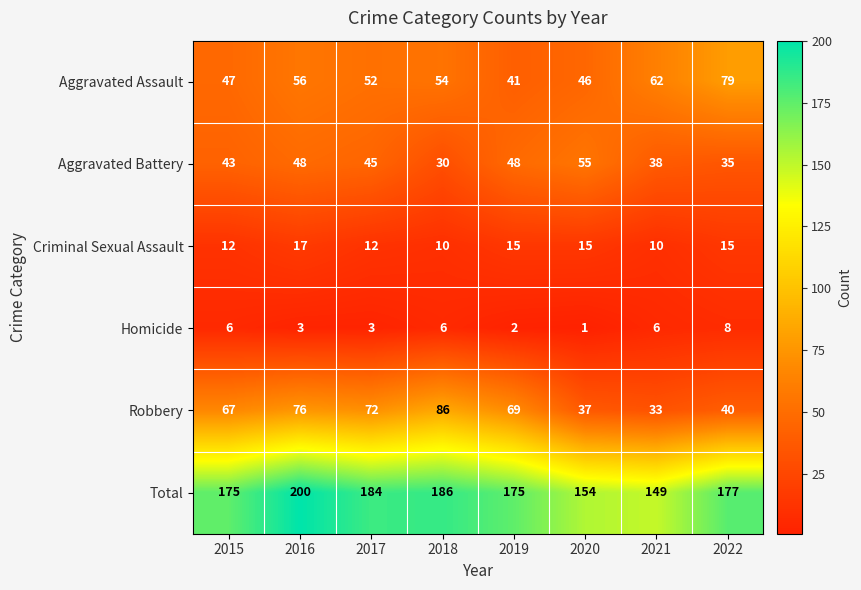

What is the spread (max minus min) of values at 2017?

181